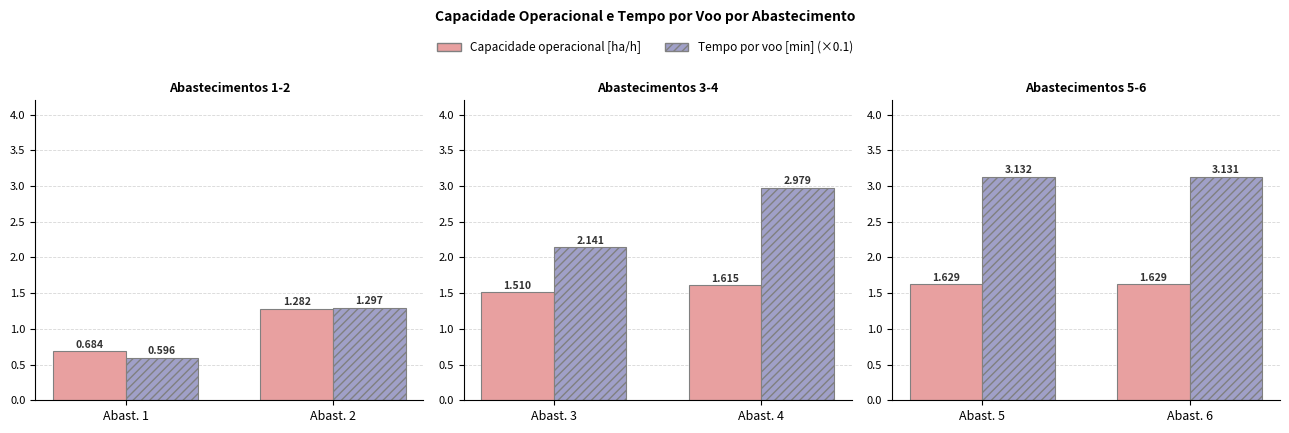

How many groups of bars are there?

2